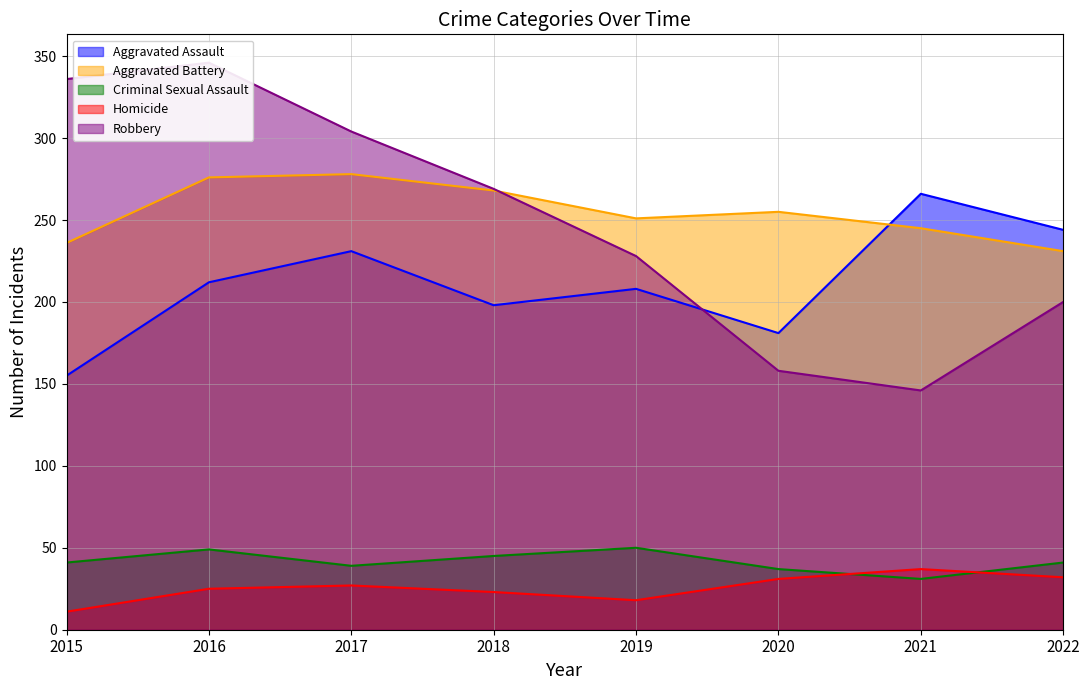

Which has a higher value, 2019 or 2016?

2016